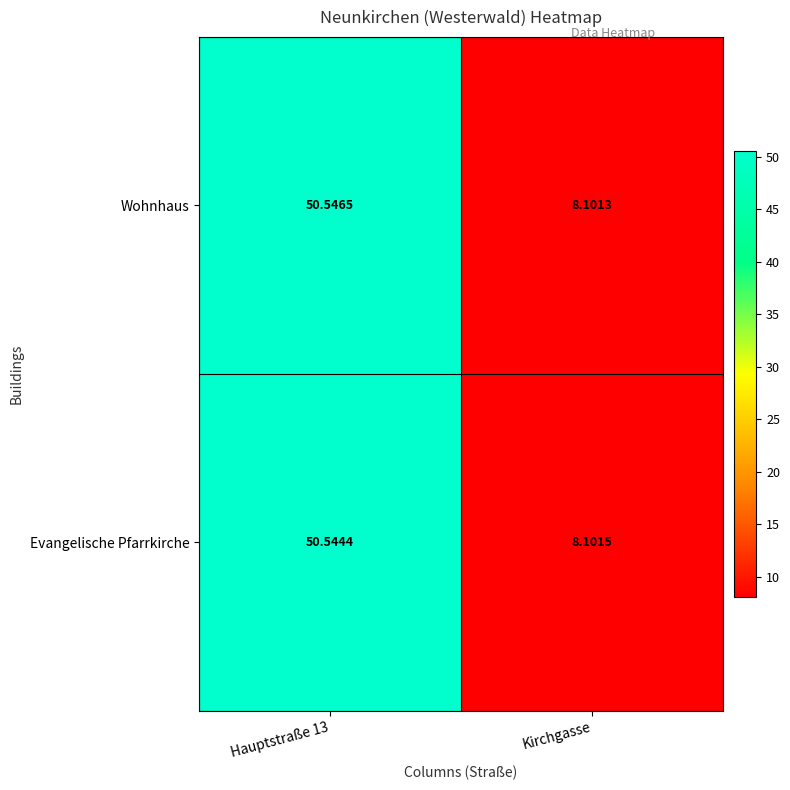

Which series has the largest range (max minus min)?

Wohnhaus